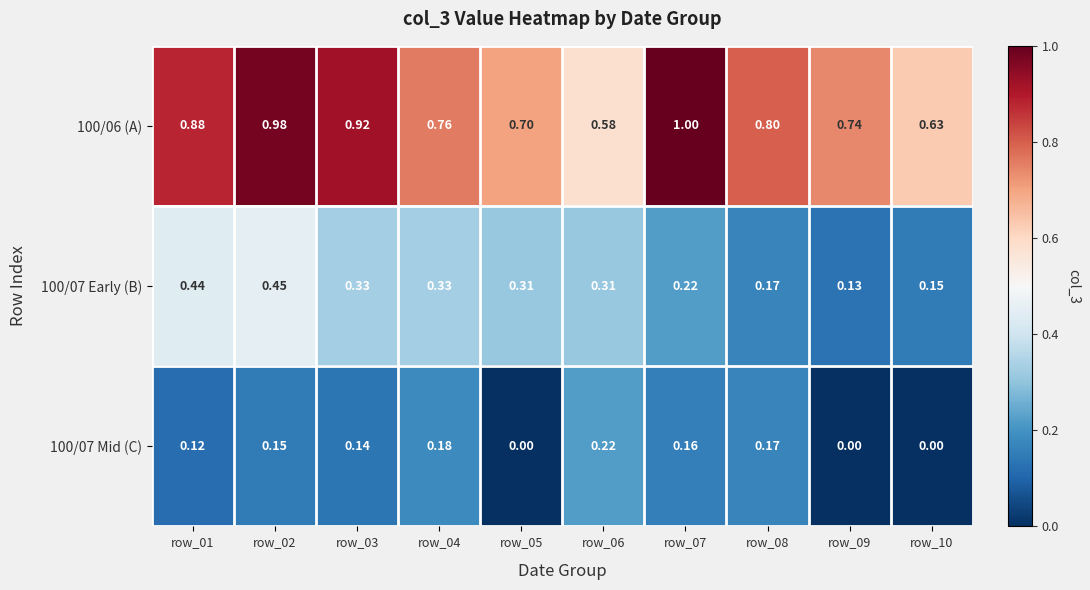

How many series are shown in this chart?

3